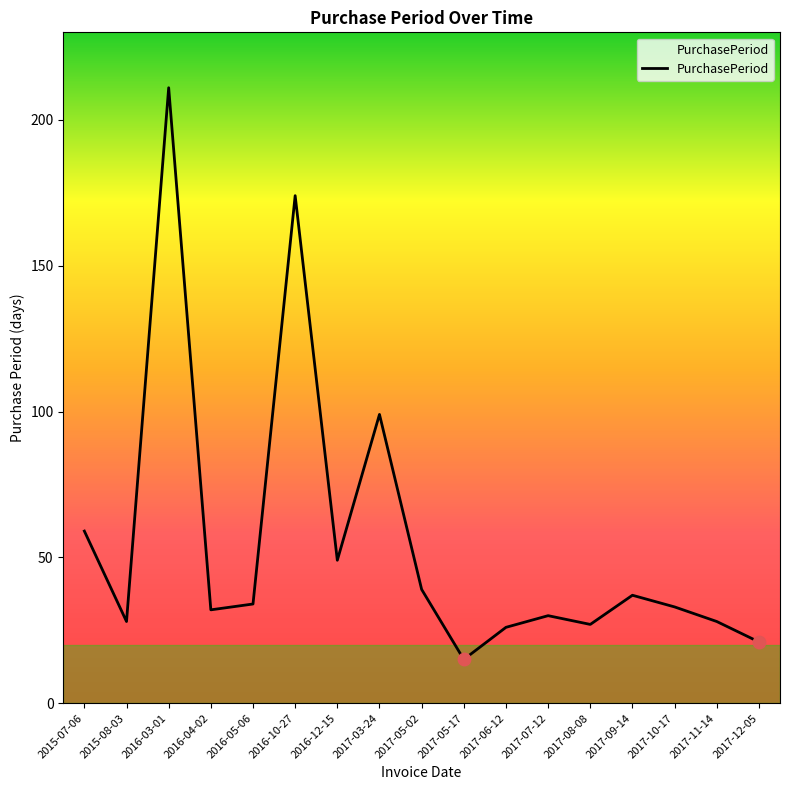

At which label does the data first exceed 33?

2015-07-06